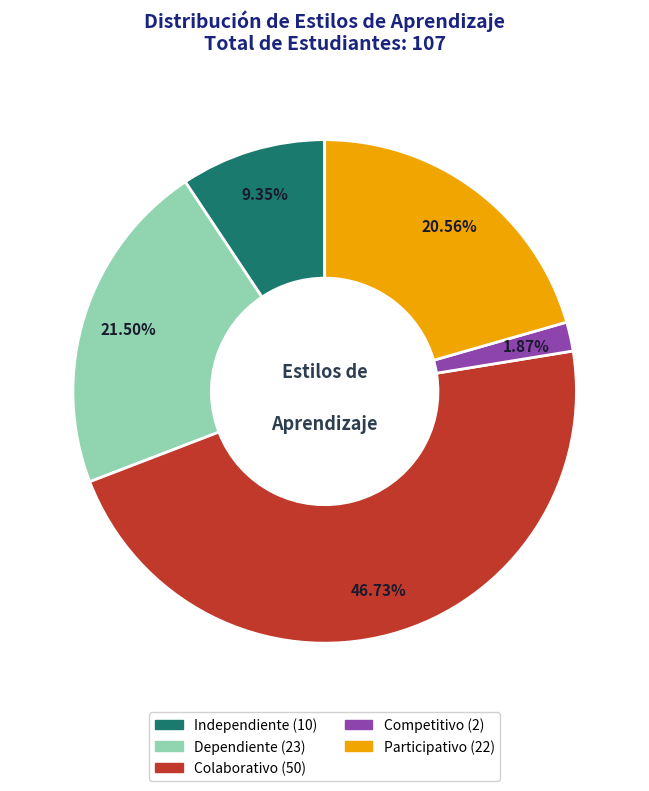

What is the largest slice in the pie chart?

Colaborativo